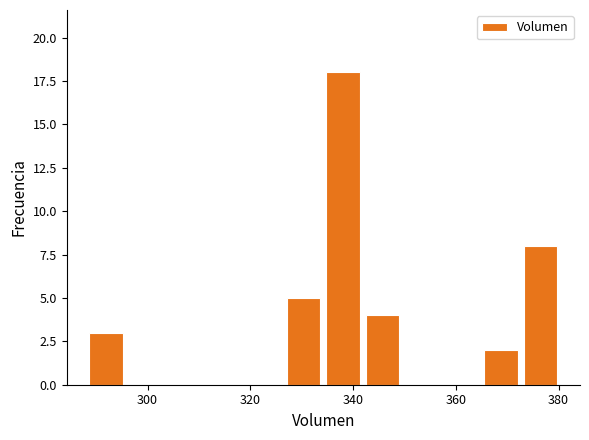

Read against the x-axis, roughly where is the centre of the tallest bar?

338